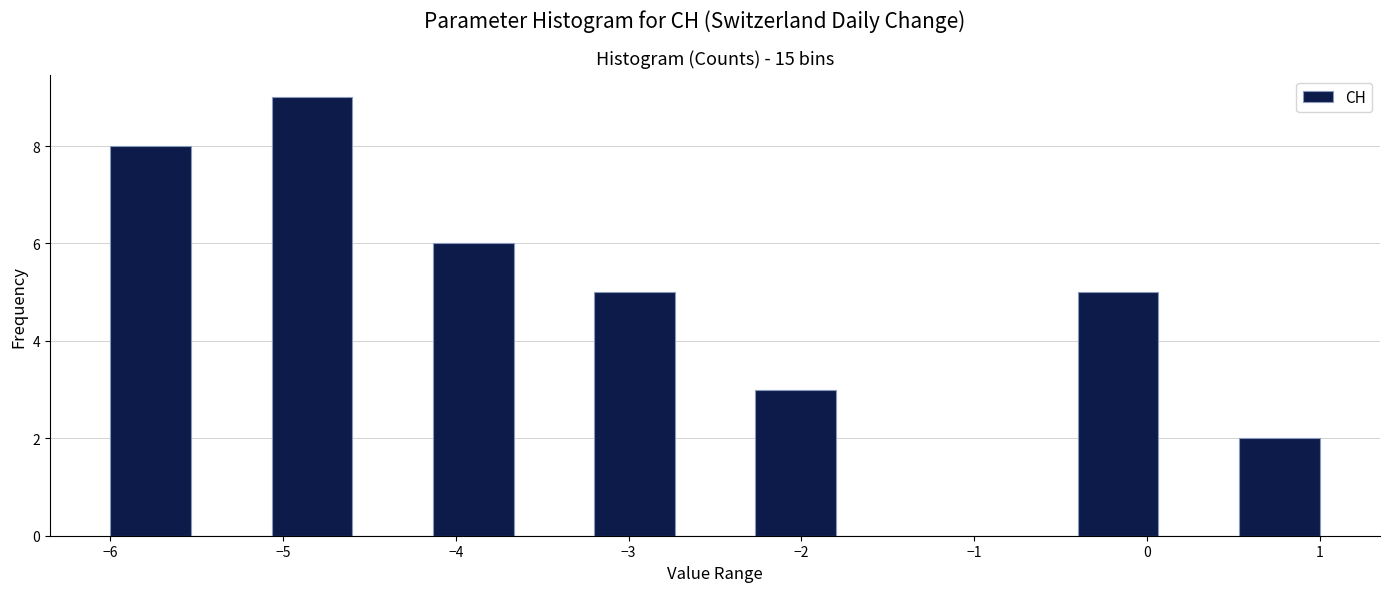

Over which range of the x-axis is the bar tallest?

-5.1 to -4.6